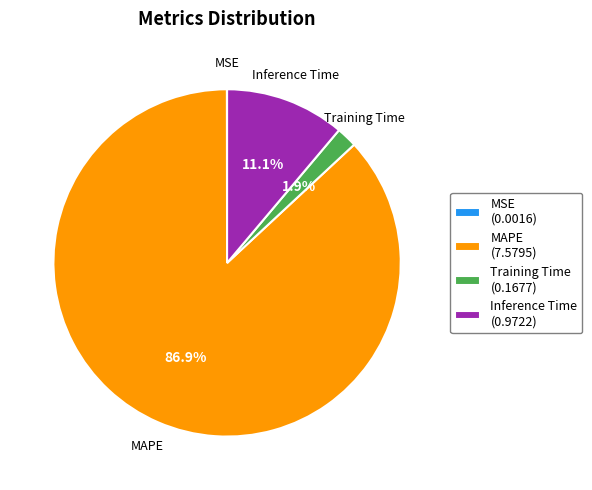

Is there a majority slice in this chart?

Yes